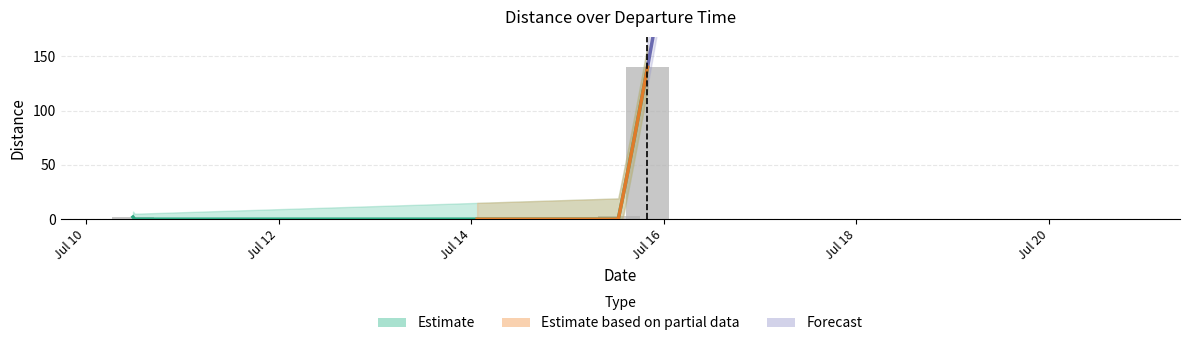

What is the smallest value displayed?

2